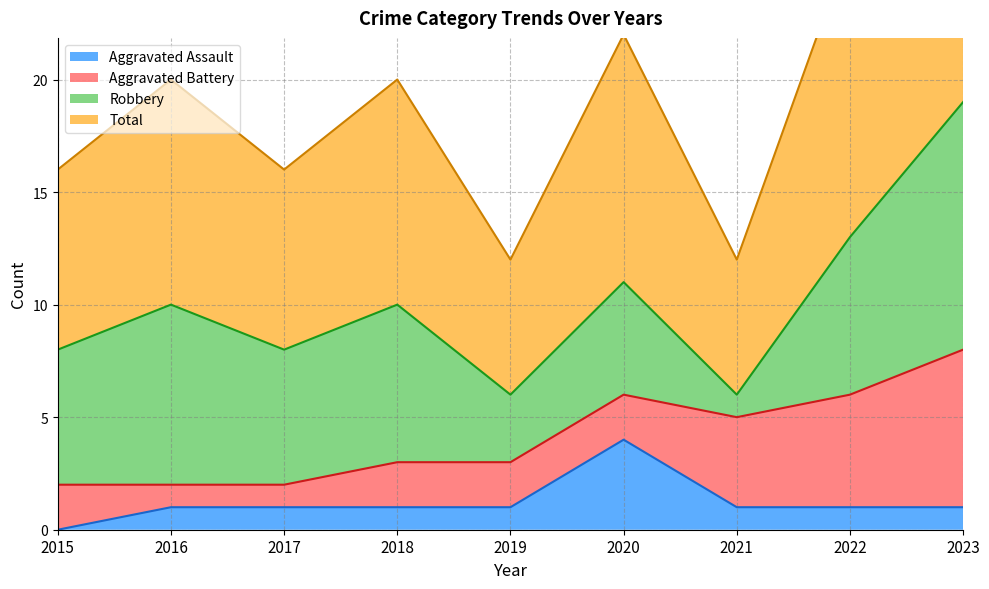

The value of Aggravated Assault at 2021 is 1. True or false?

True